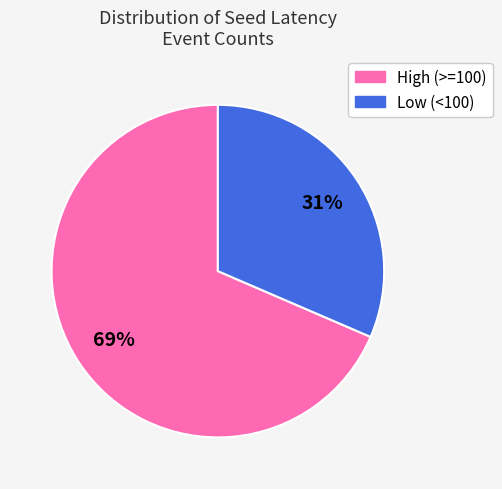

Is there any slice that represents more than half of the pie?

Yes